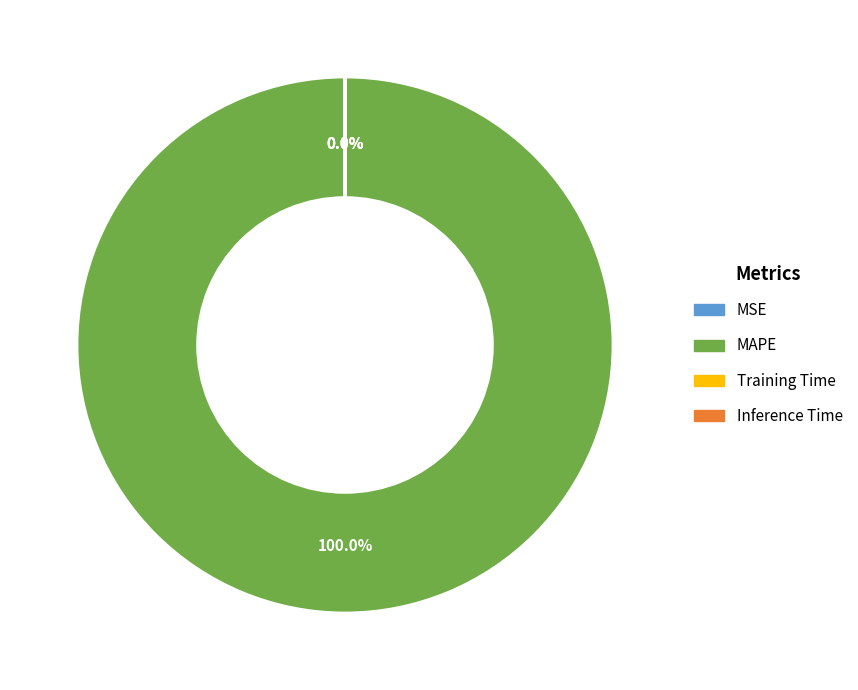

Is it true that MSE is 0% of the pie?

True